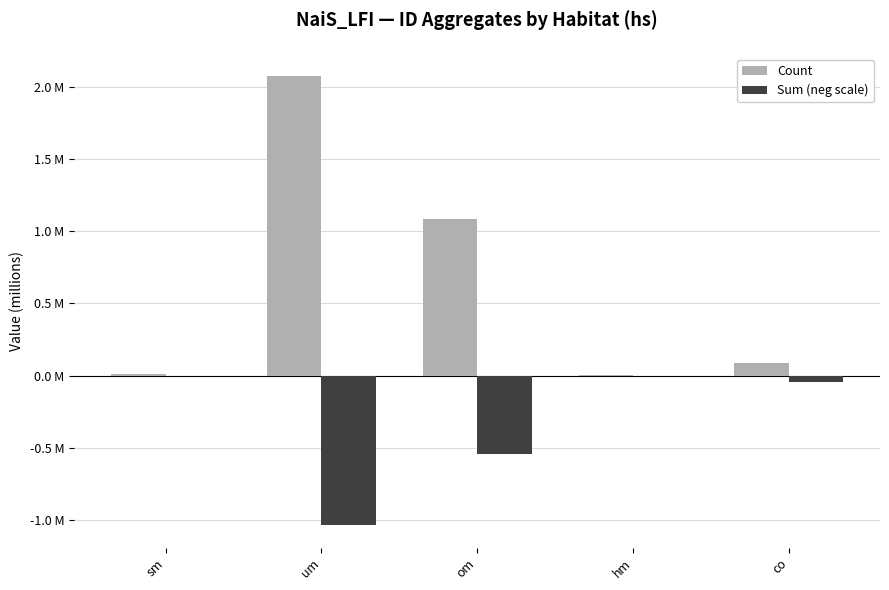

True or false: Count has a value of 0.0 at sm.

True